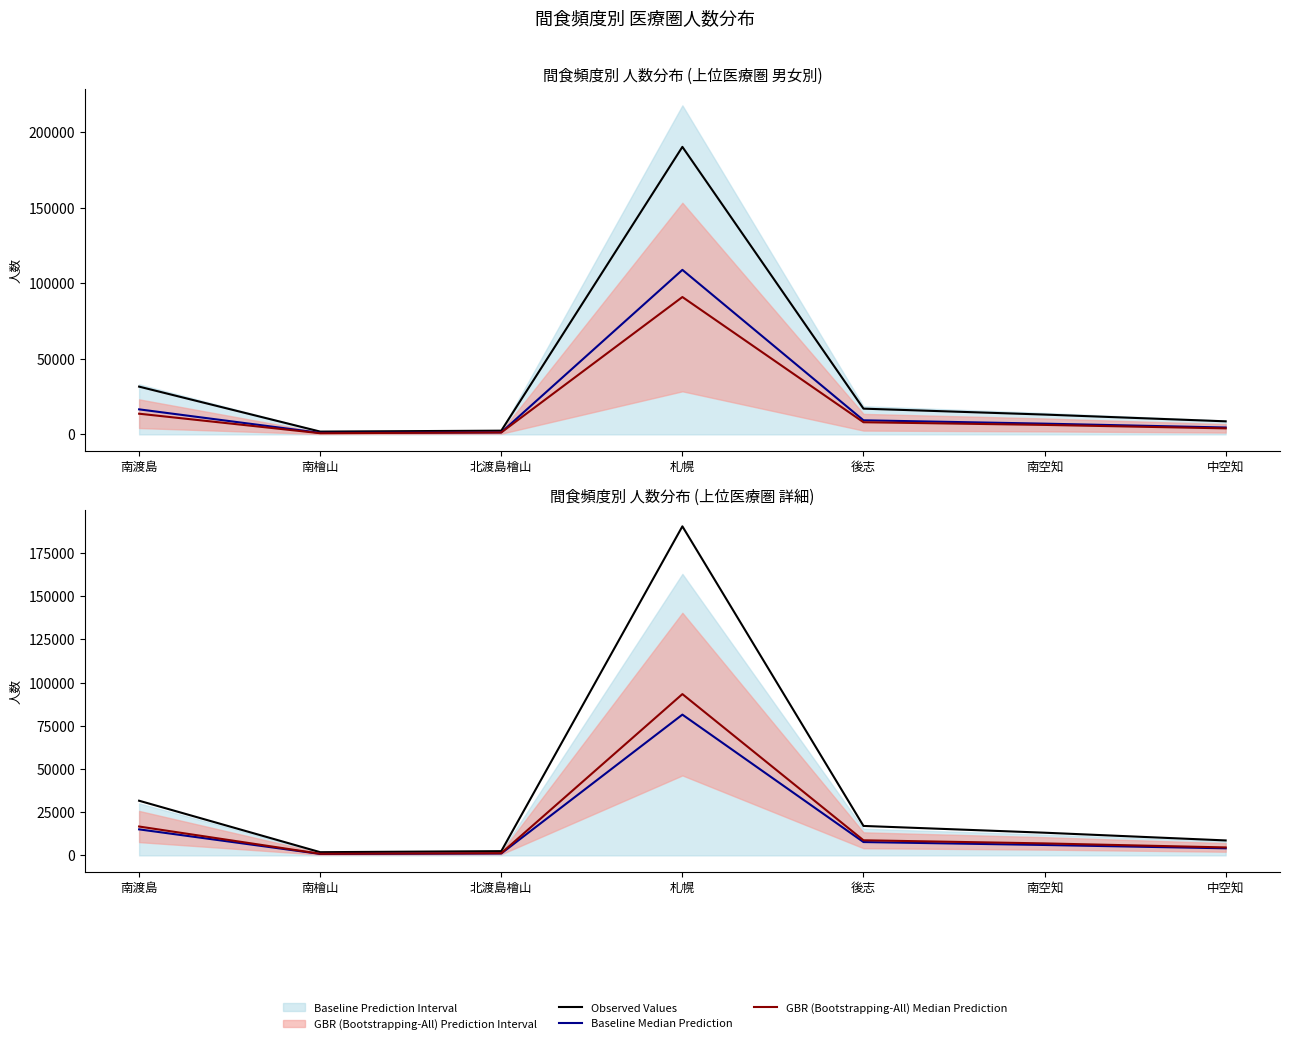

How many lines are shown in the chart?

3